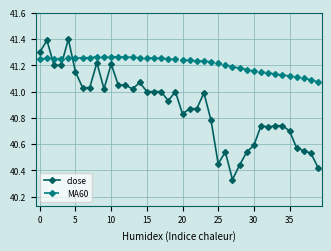

At how many categories does at least one series exceed 40?

40